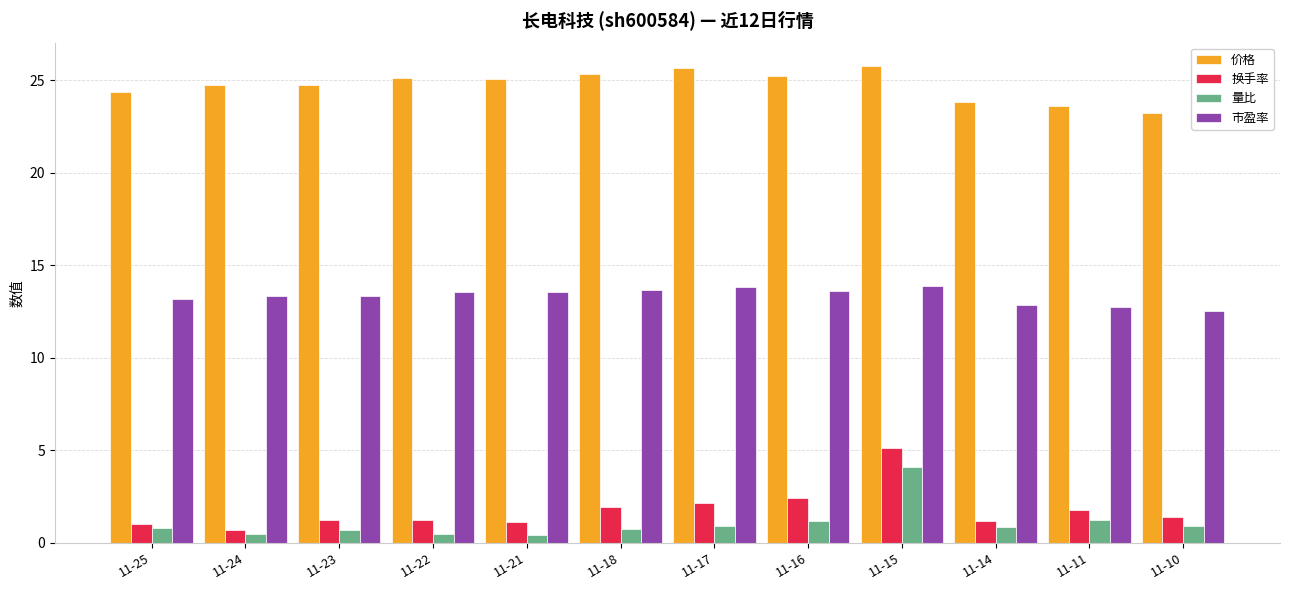

Does the chart contain any negative values?

No